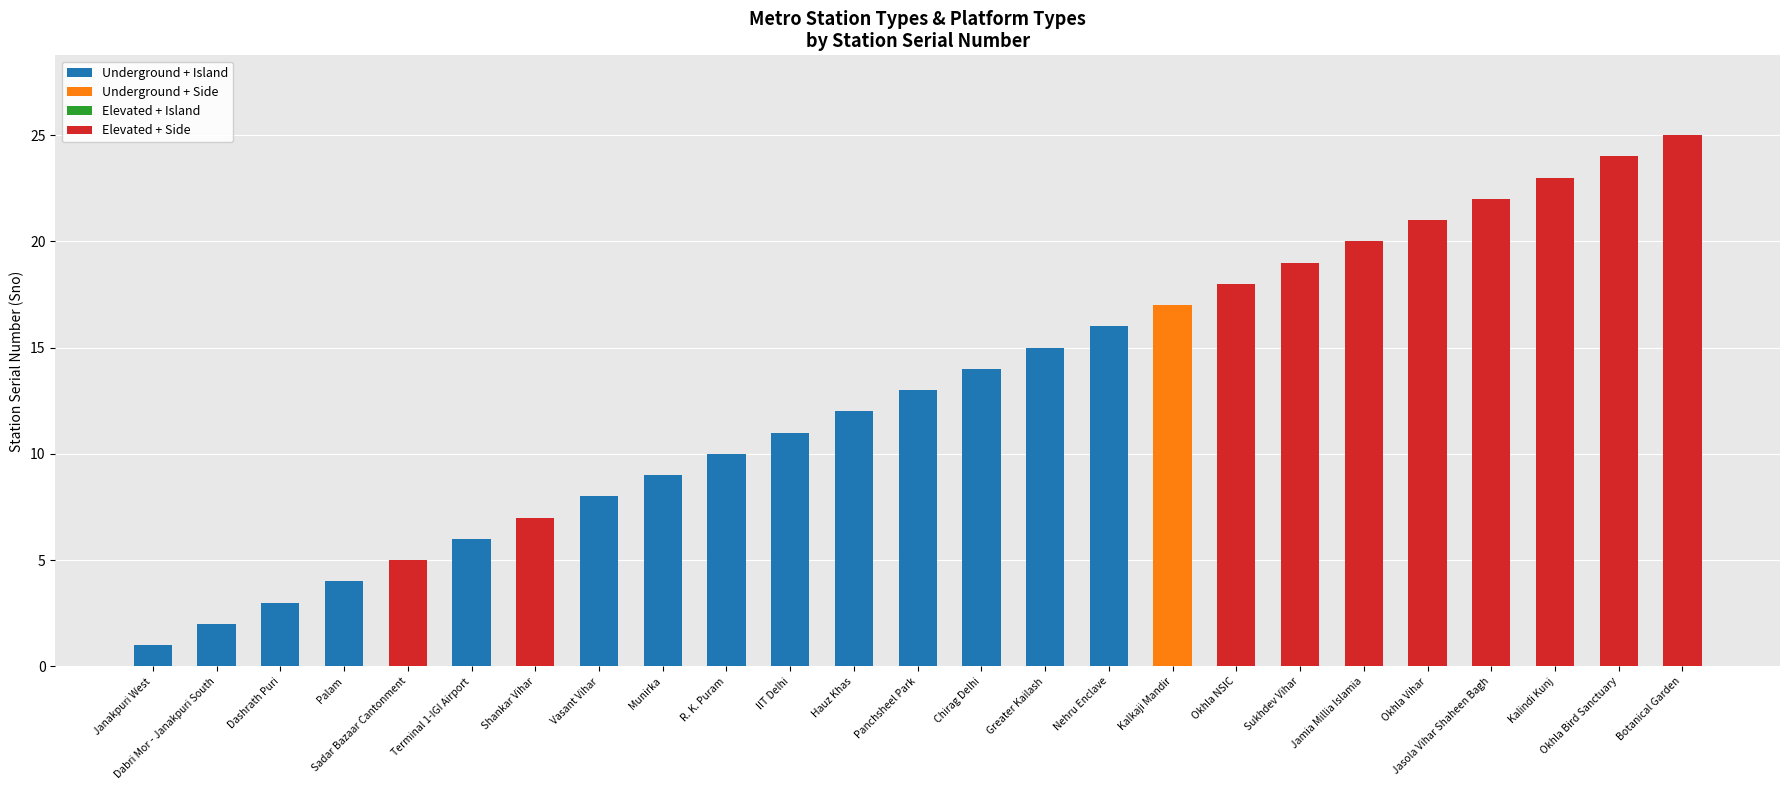

The value of Underground + Island at Botanical Garden is 9. True or false?

False